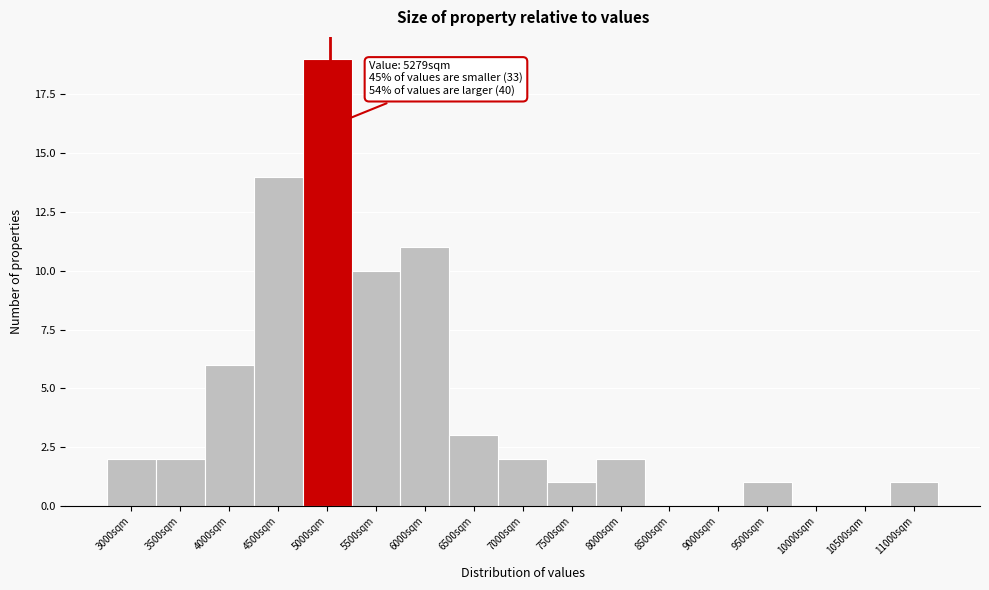

Reading right to left, list all the values displayed in this chart.

11000sqm=1	10500sqm=0	10000sqm=0	9500sqm=1	9000sqm=0	8500sqm=0	8000sqm=2	7500sqm=1	7000sqm=2	6500sqm=3	6000sqm=11	5500sqm=10	5000sqm=19	4500sqm=14	4000sqm=6	3500sqm=2	3000sqm=2